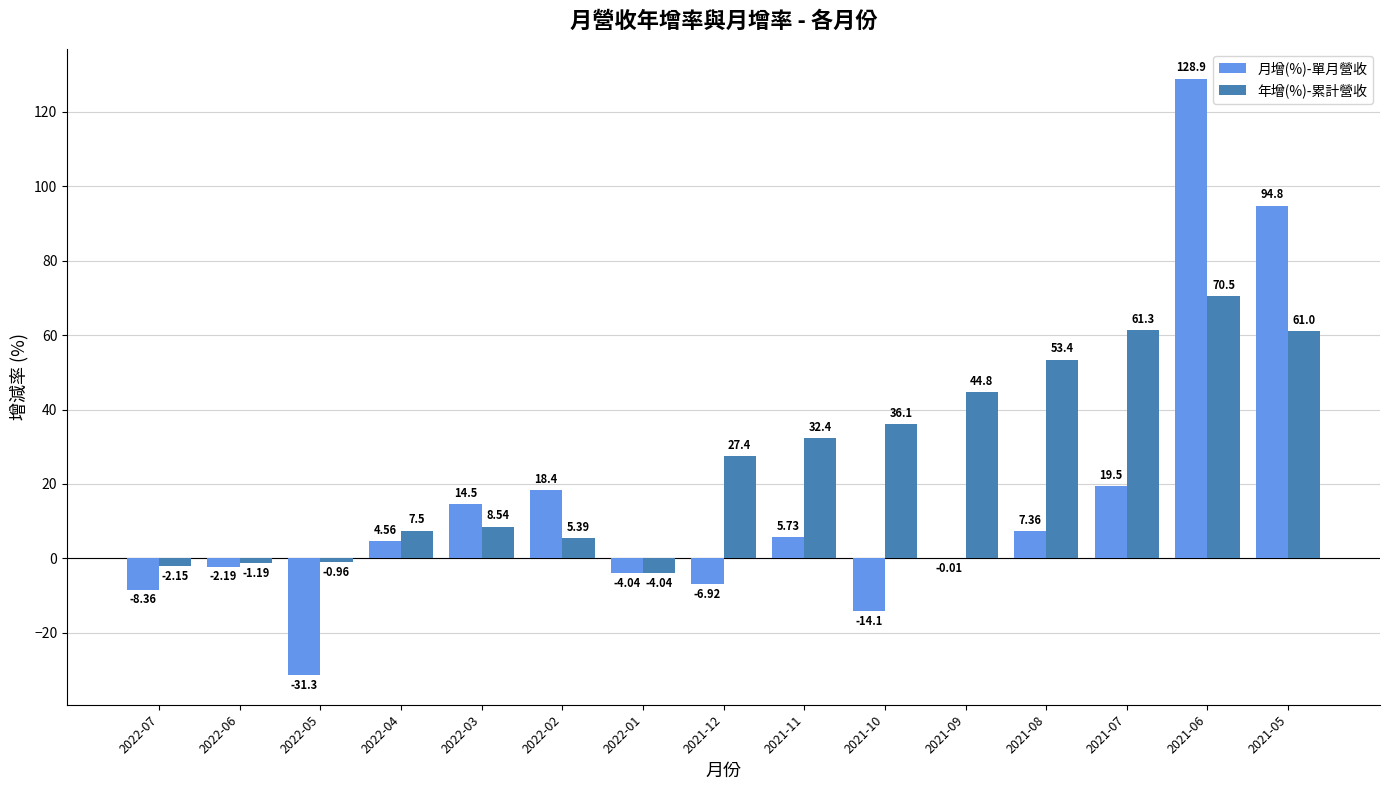

How many groups of bars are there?

15